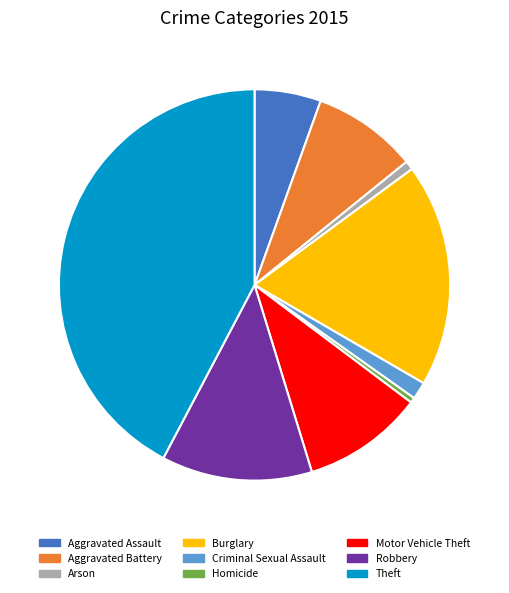

How many segments does this pie chart have?

9